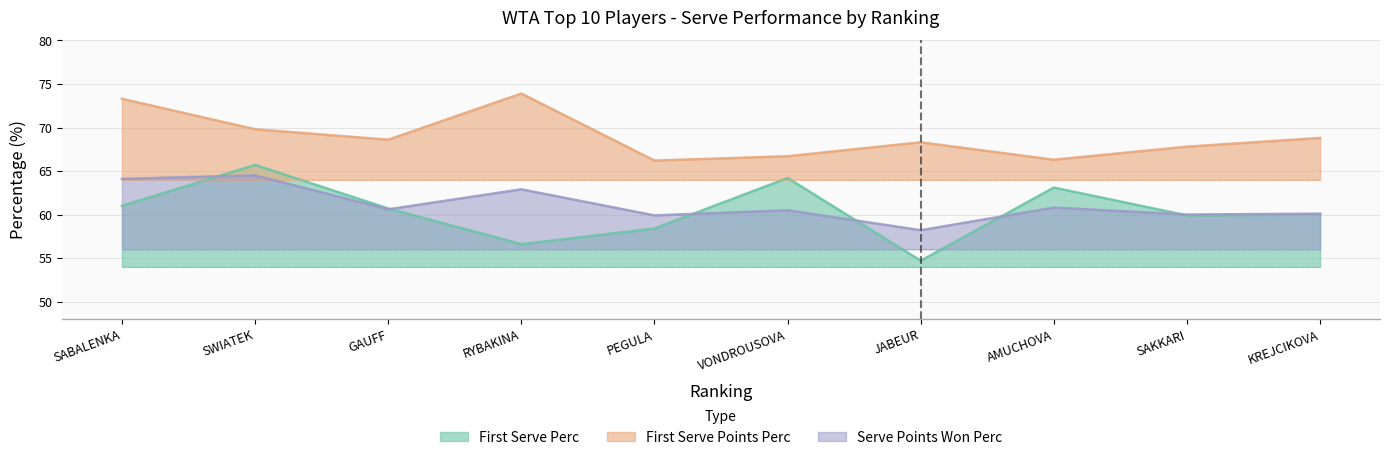

What is the value of the Serve Points Won Perc point at the 6th from the left?

60.5